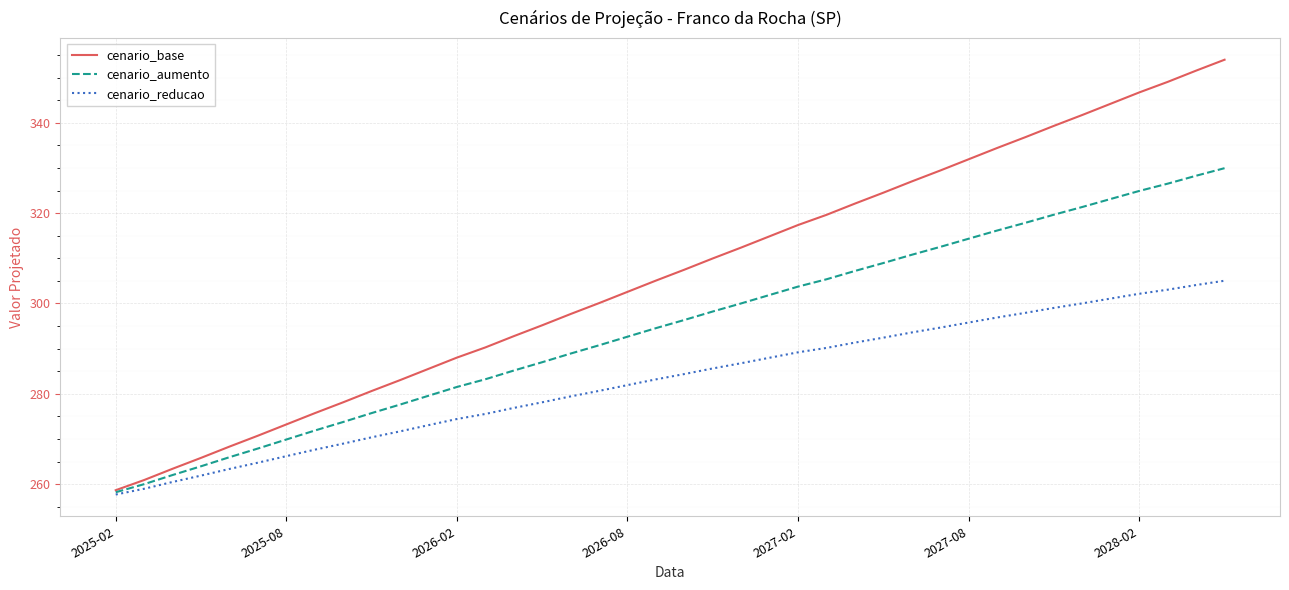

Does the chart have visible grid lines?

Yes